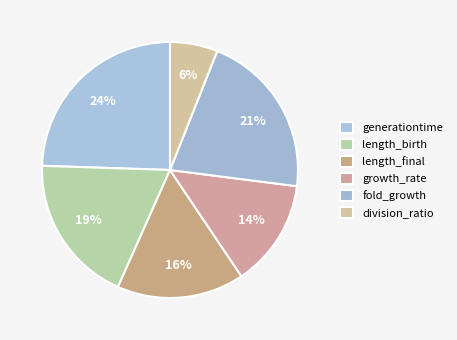

To the nearest percent, what is the difference between the largest and smallest slice percentages?

18%